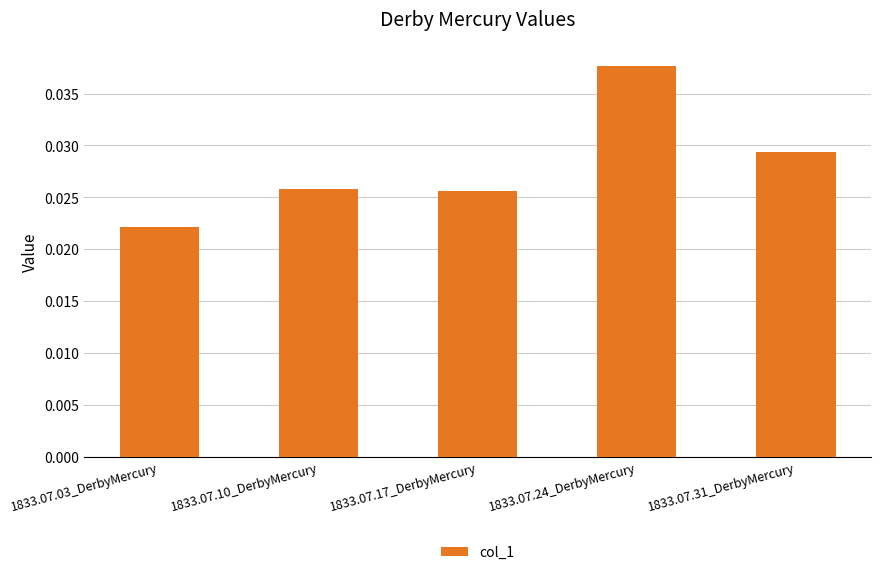

Which category has the highest value across all series?

1833.07.24_DerbyMercury